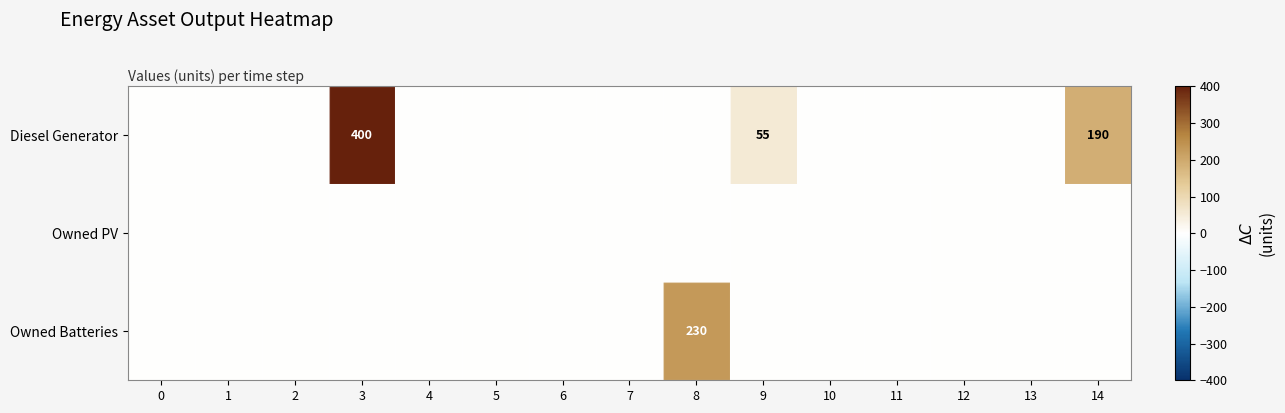

How many data points in Diesel Generator are above 0?

3